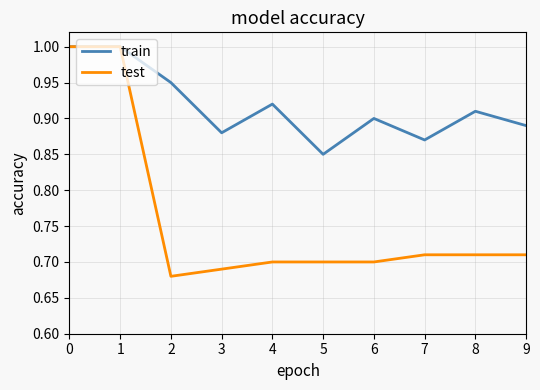

What is the maximum value shown in the chart?

1.0